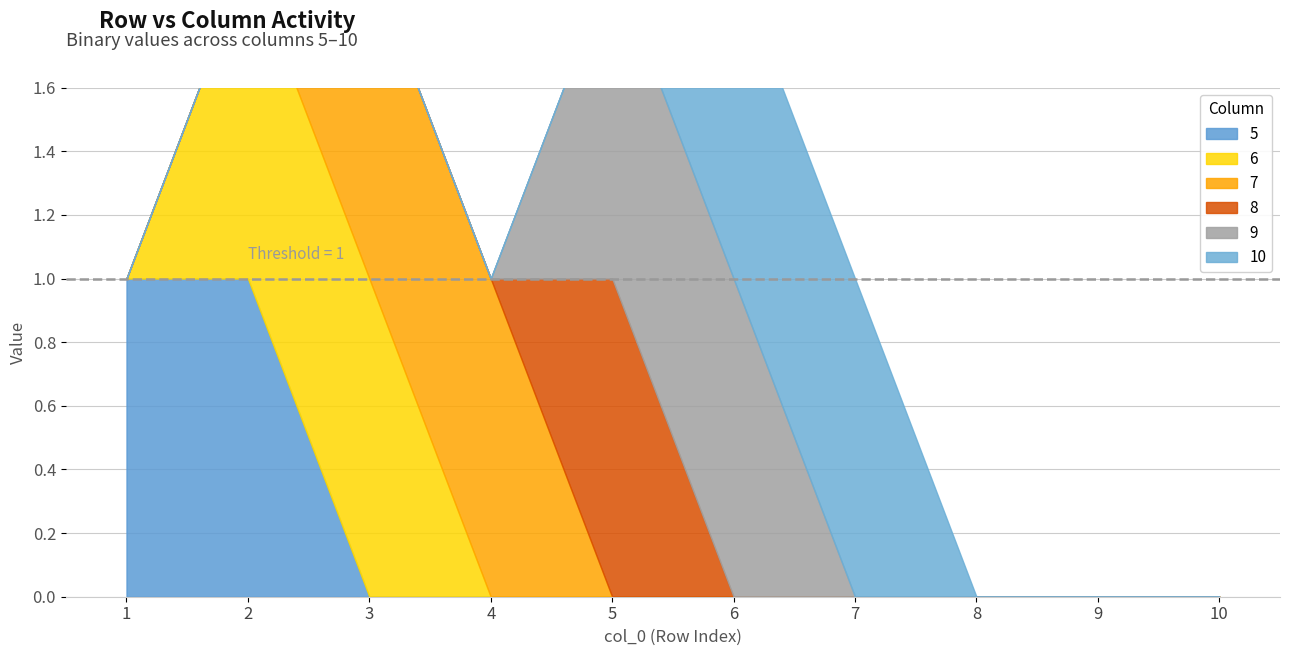

What is the difference between the second highest and second lowest values in the 5 series?

1